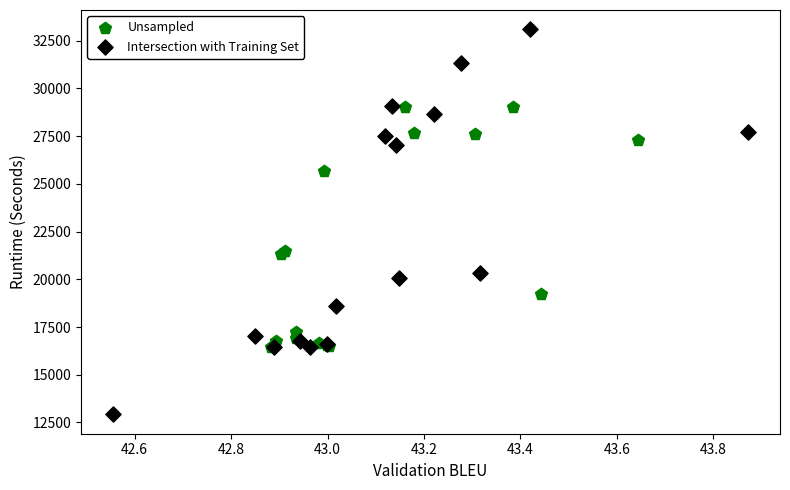

Which series reaches the maximum Y coordinate?

Intersection with Training Set